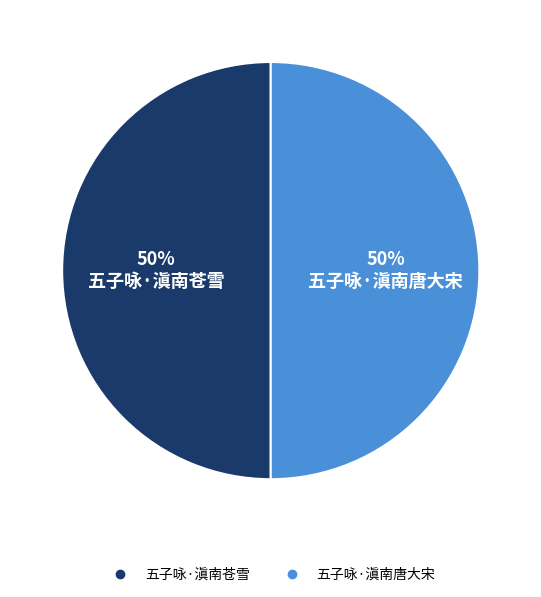

To the nearest percent, what percentage of the pie is 五子咏·滇南唐大宋?

50%